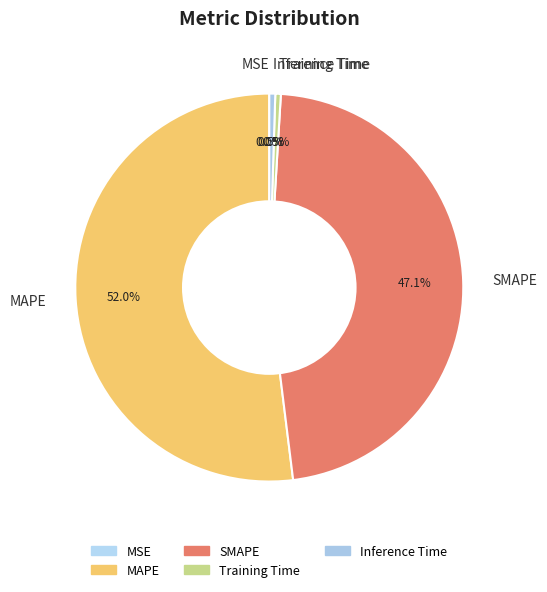

Does any single category account for the majority?

Yes